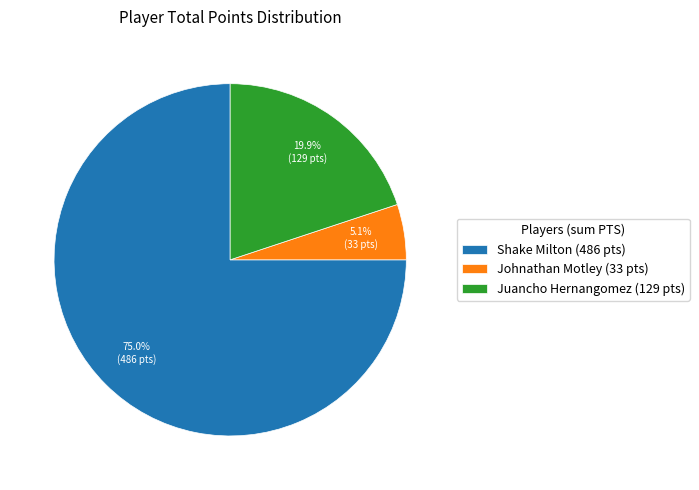

What portion of the pie excludes Juancho Hernangomez?

80.1%